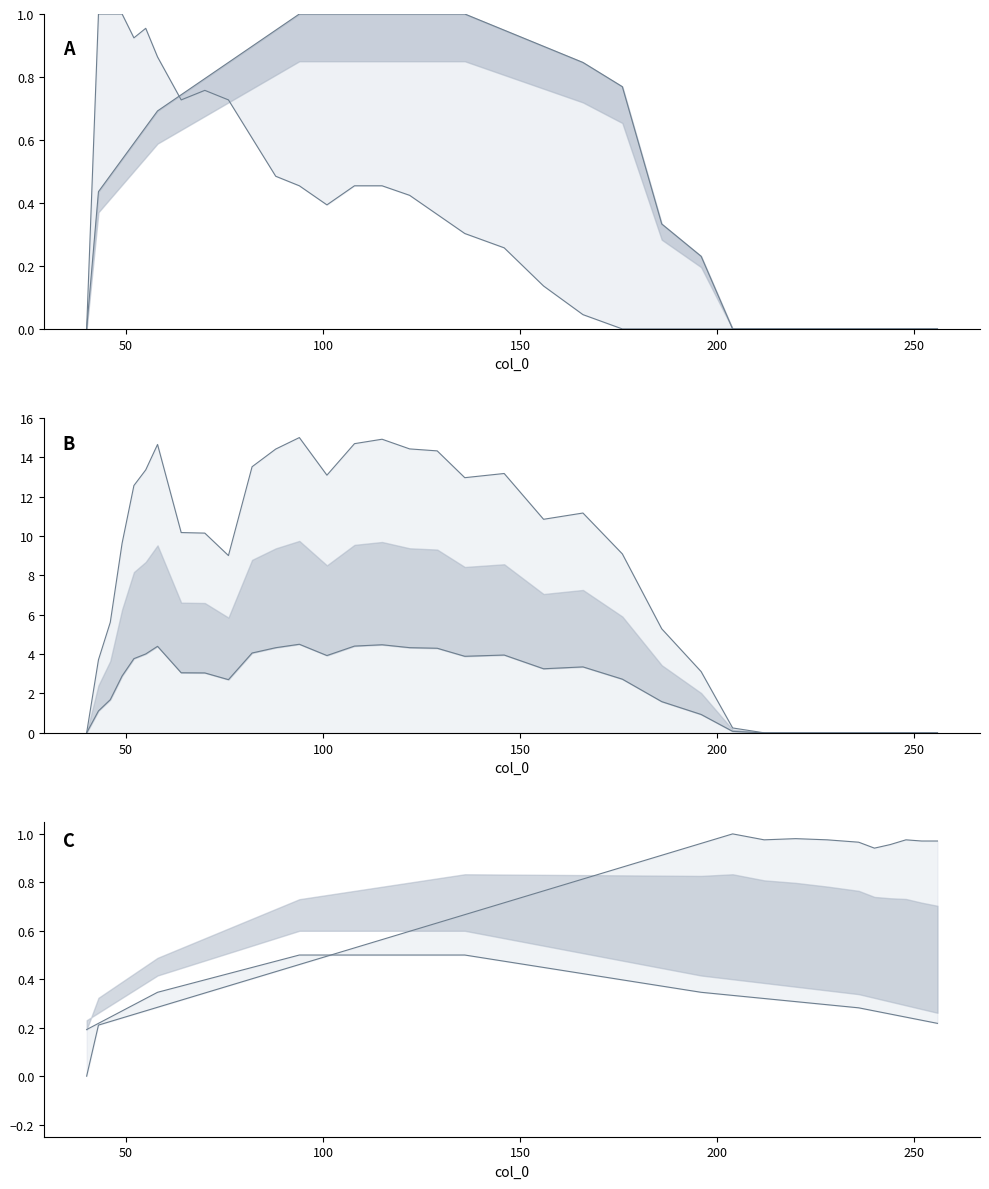

Does the chart display data point markers on the line(s)?

No